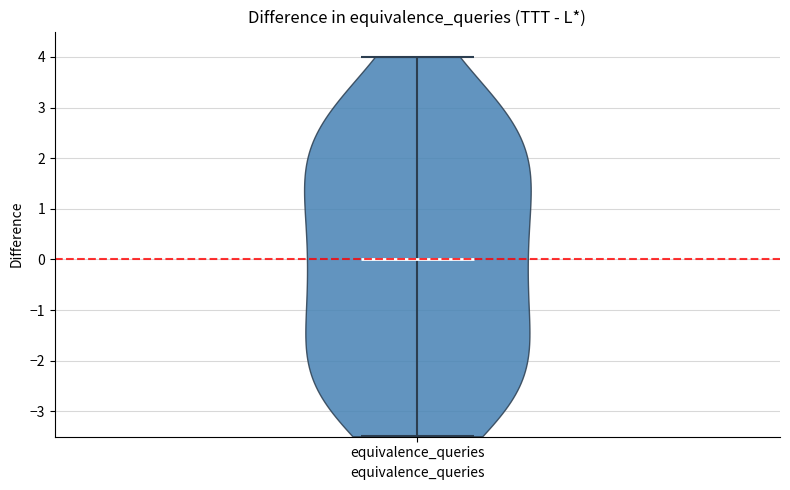

Read this violin plot against the y-axis: where its median line is, and the lowest and highest points the violin reaches. The values are not printed on the chart, so give them approximately, as read against the axis.

median line 0.0, lowest point -3.5, highest point 4.0